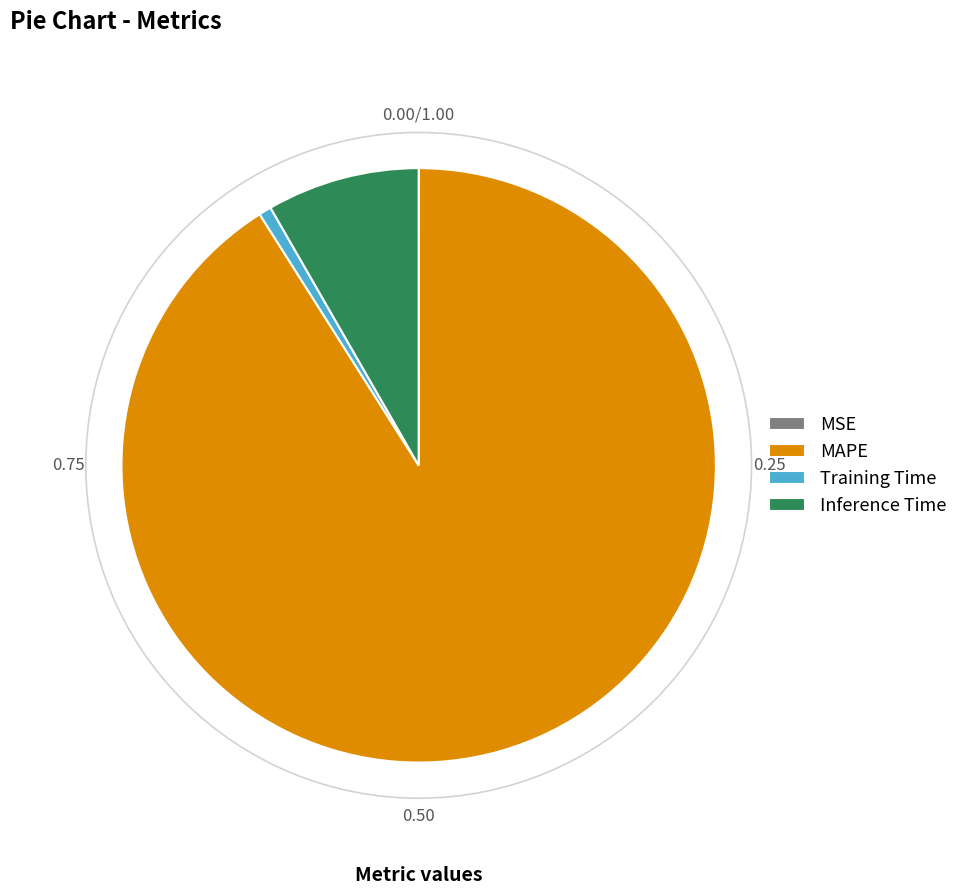

Is the sum of Training Time and Inference Time greater than half?

No